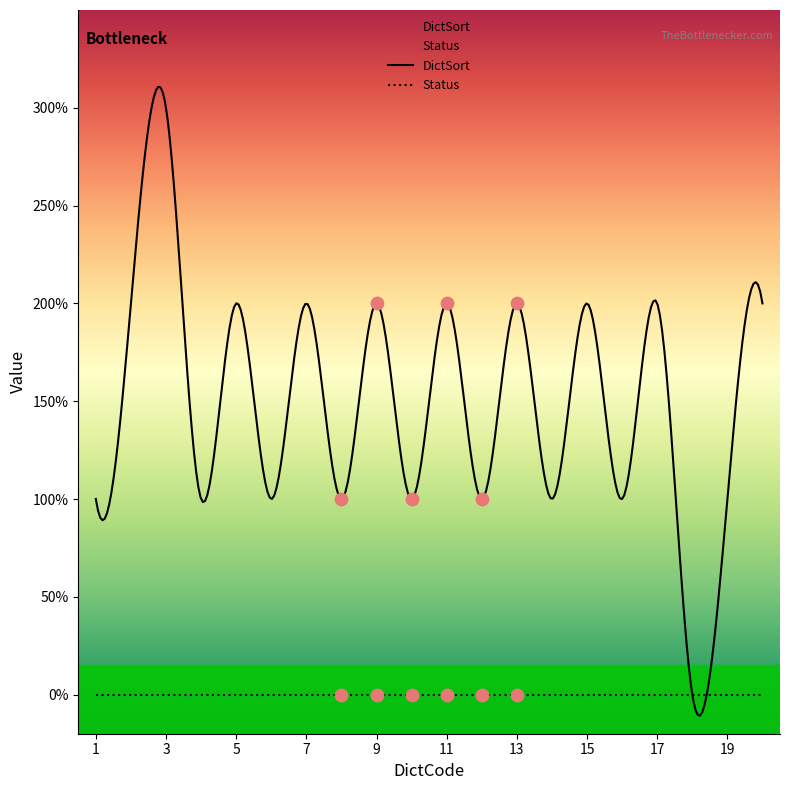

What are all the series names shown in the legend?

DictSort, Status